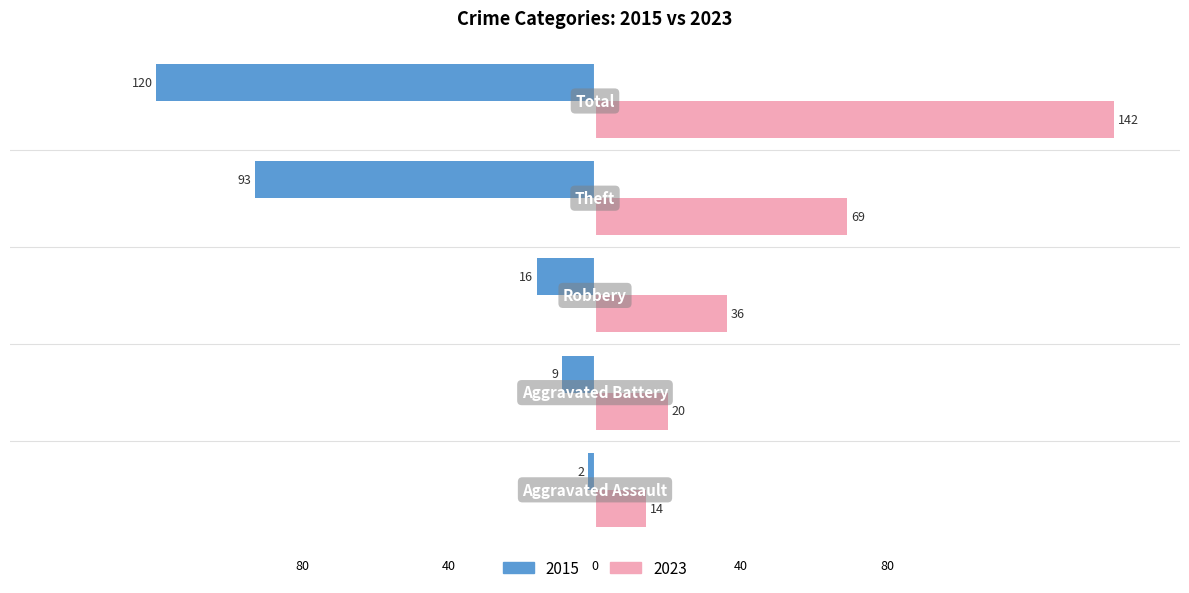

What are all the series names shown in the legend?

2015, 2023